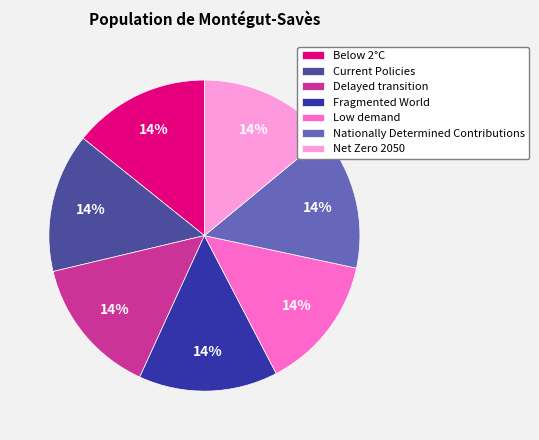

Count the number of slices in the pie.

7